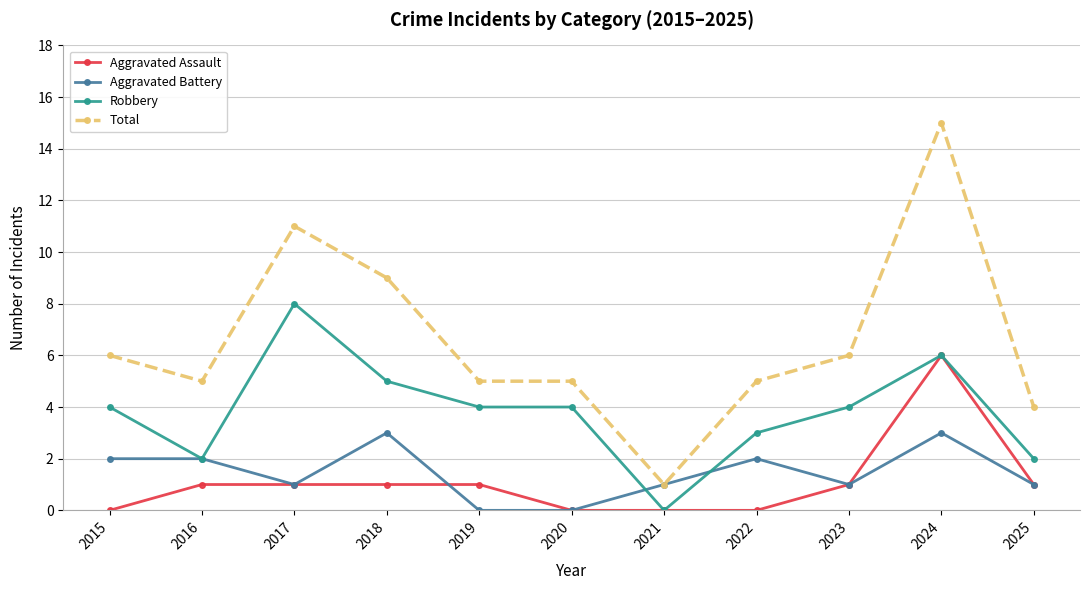

Is the value of Aggravated Assault at 2019 greater than the value of Total at 2025?

No